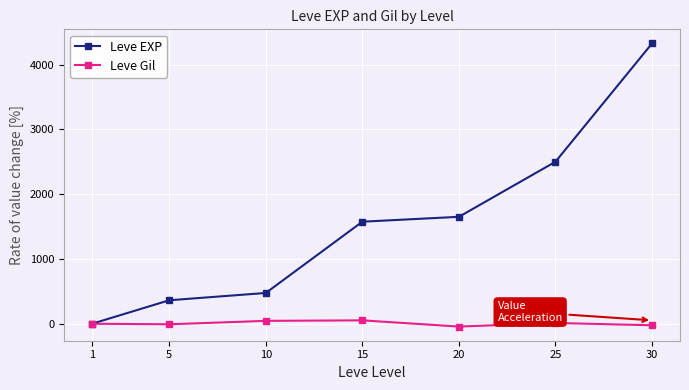

At 30, list the series in order from largest to smallest.

Leve EXP, Leve Gil